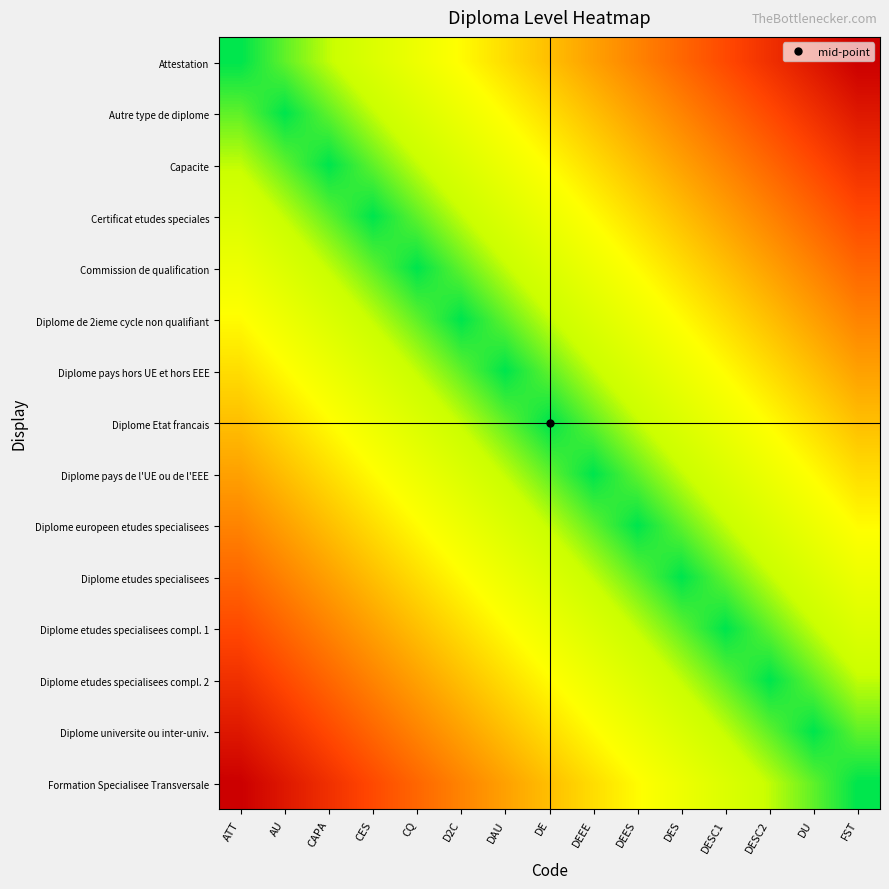

At how many categories does at least one series exceed 9?

10